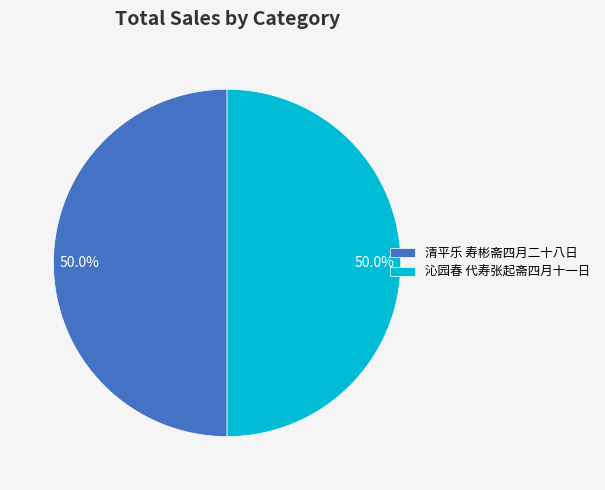

Approximately how many times larger is the value at 清平乐 寿彬斋四月二十八日 compared to 沁园春 代寿张起斋四月十一日?

1.0